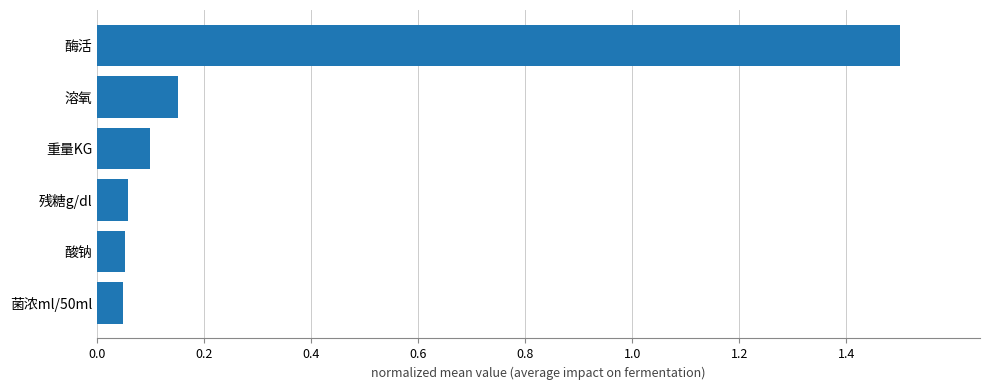

What is the sum of all values?

1.9